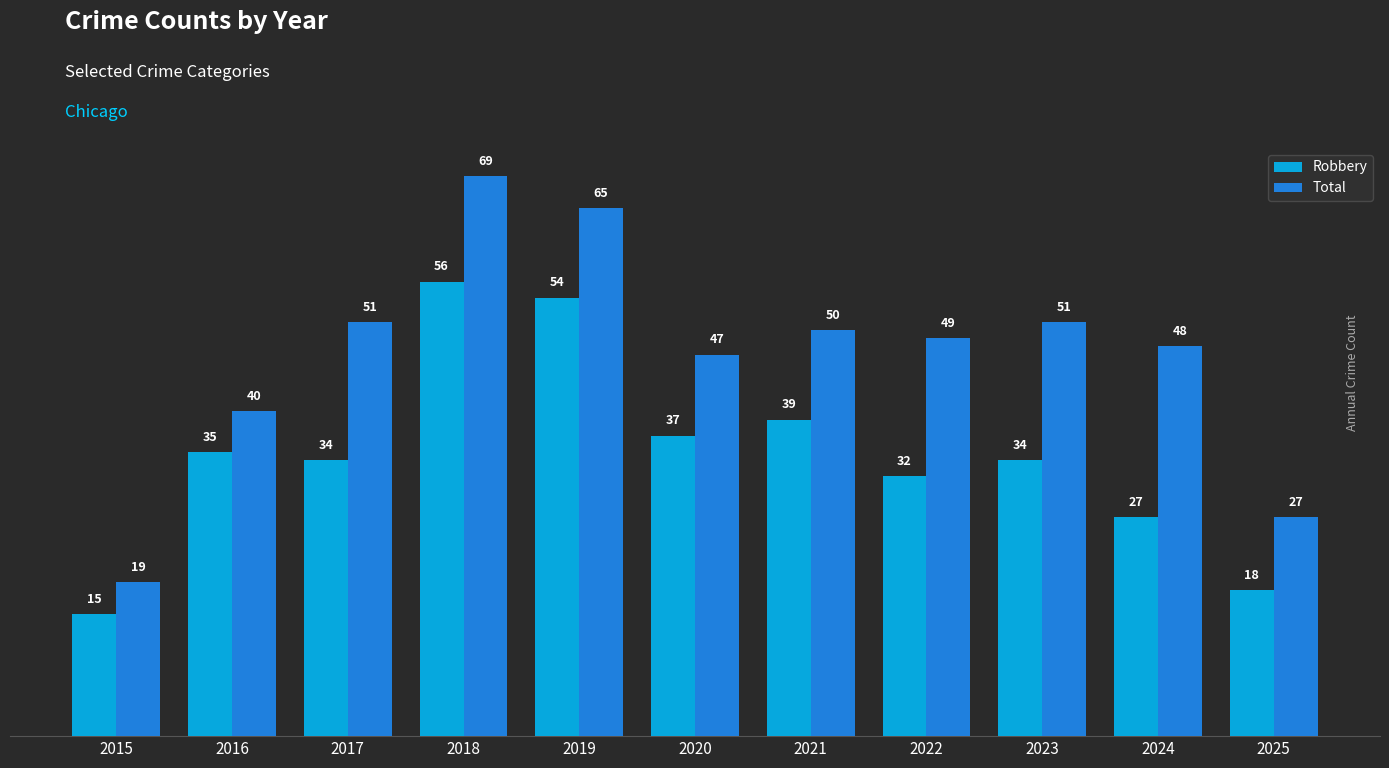

Is the value of Total at 2018 greater than the value of Robbery at 2019?

Yes